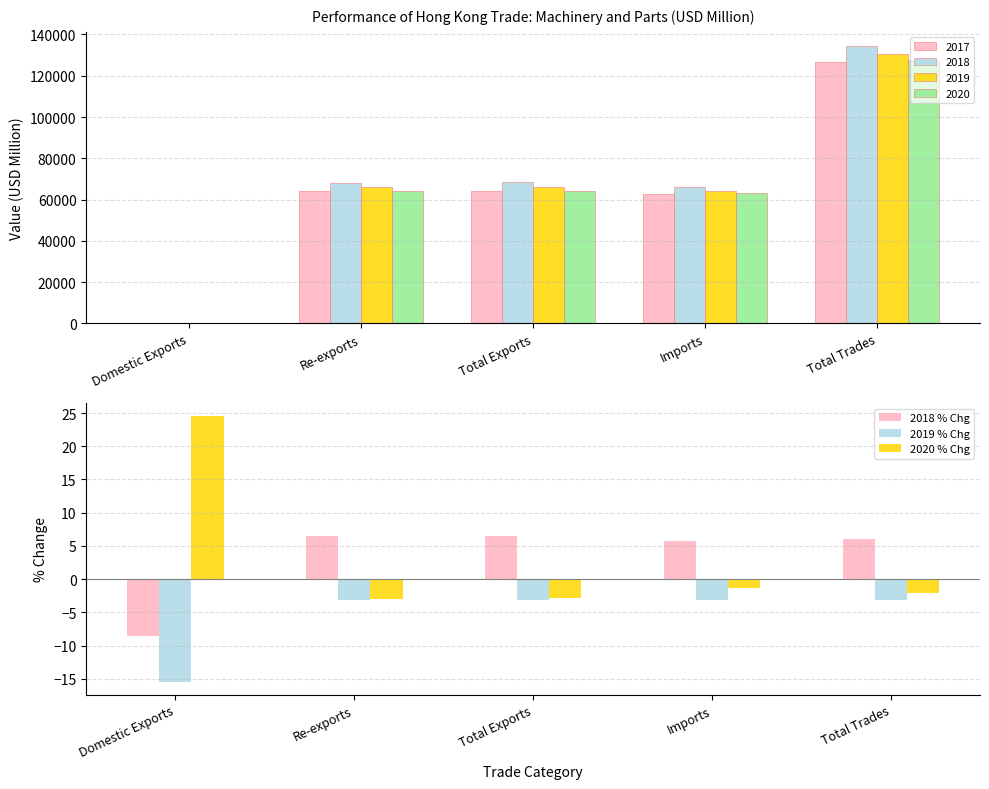

What is the sum of all 2020 % Chg values?

15.2